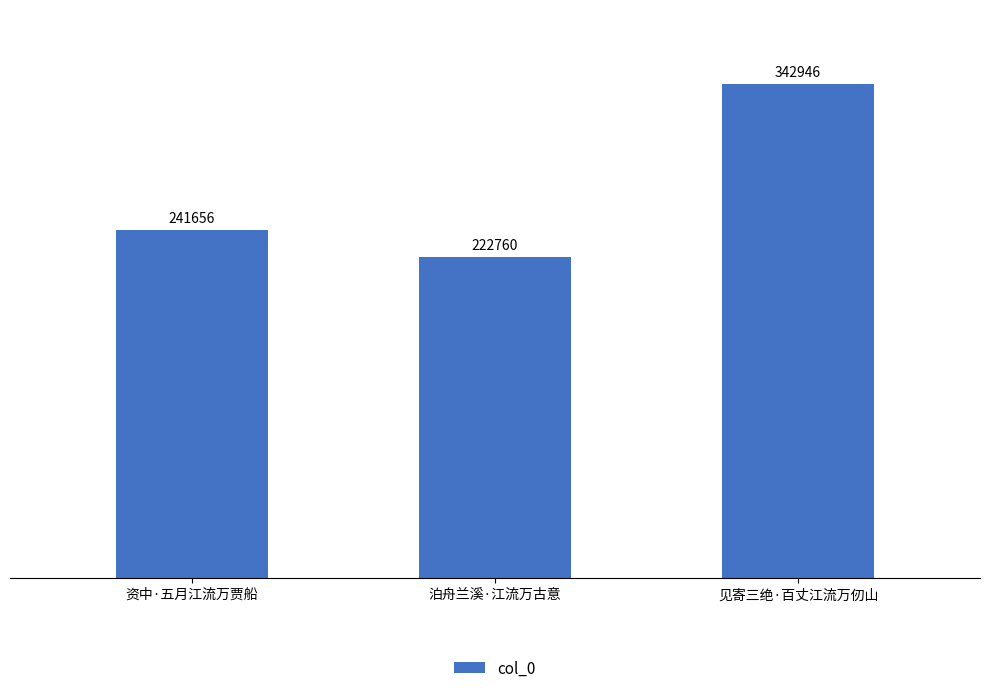

Reading left to right, transcribe all the data shown in this chart.

资中·五月江流万贾船=241656	泊舟兰溪·江流万古意=222760	见寄三绝·百丈江流万仞山=342946